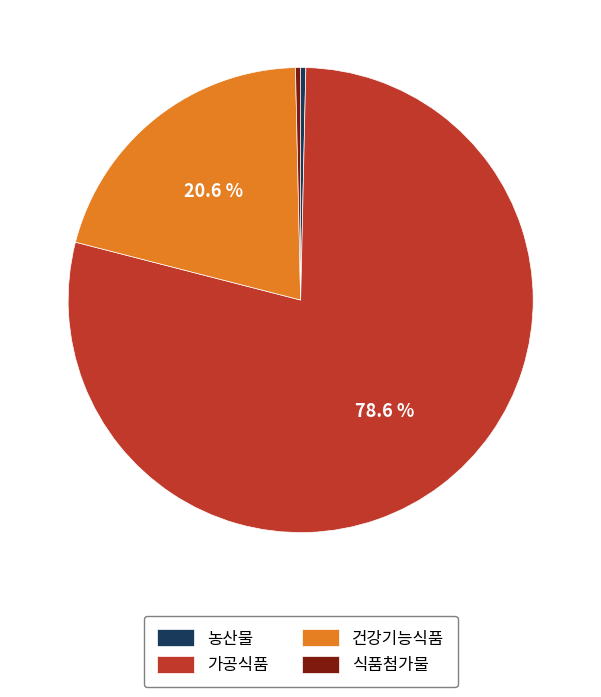

Is there any slice that represents more than half of the pie?

Yes